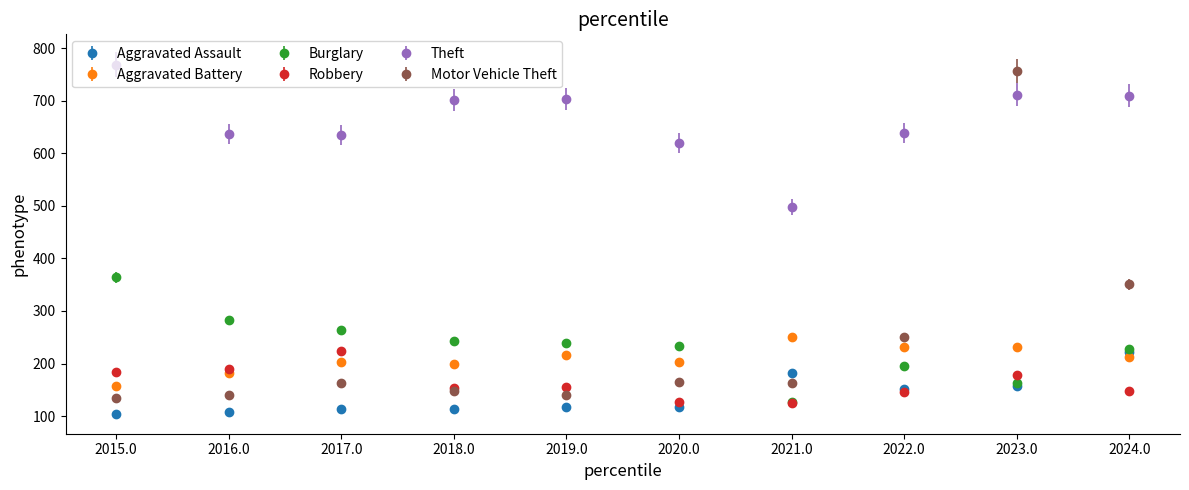

Between 2015.0 and 2023.0, which series saw the biggest shift?

Motor Vehicle Theft